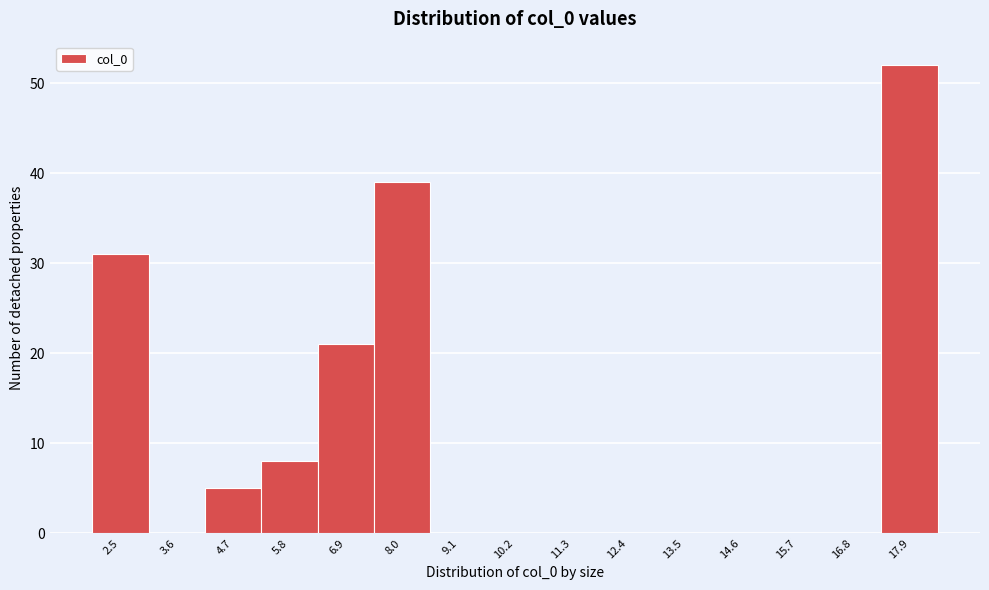

Reading left to right, what are all the values shown in this chart?

2.5=31	3.6=0	4.7=5	5.8=8	6.9=21	8.0=39	9.1=0	10.2=0	11.3=0	12.4=0	13.5=0	14.6=0	15.7=0	16.8=0	17.9=52